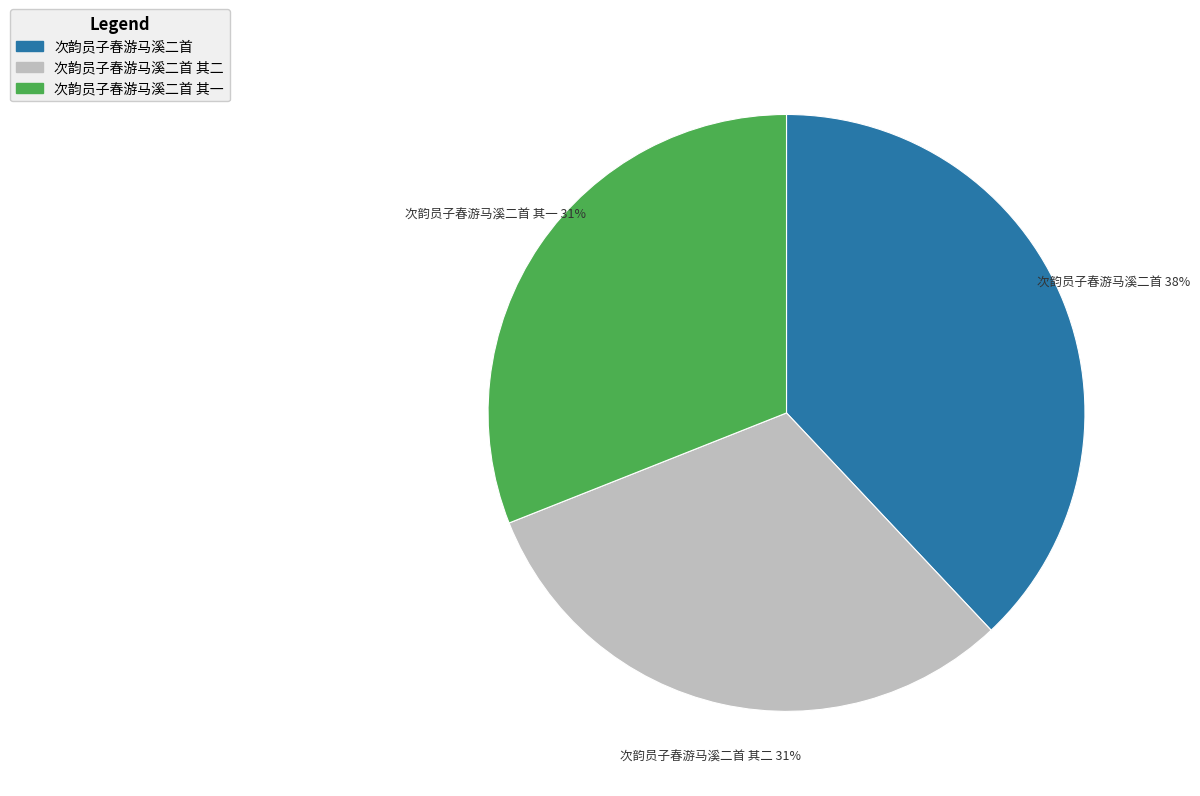

What percentage is the 次韵员子春游马溪二首 其二 slice, to the nearest percent?

31%